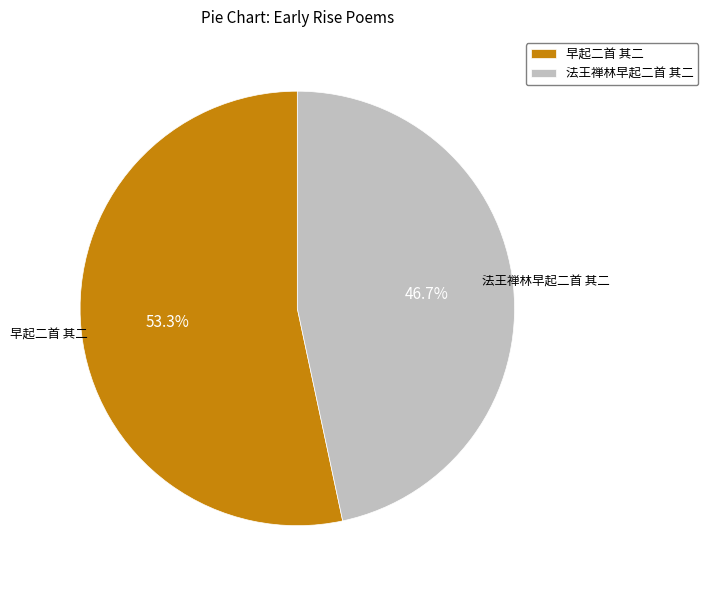

True or false: 法王禅林早起二首 其二 accounts for 34% of the total.

False